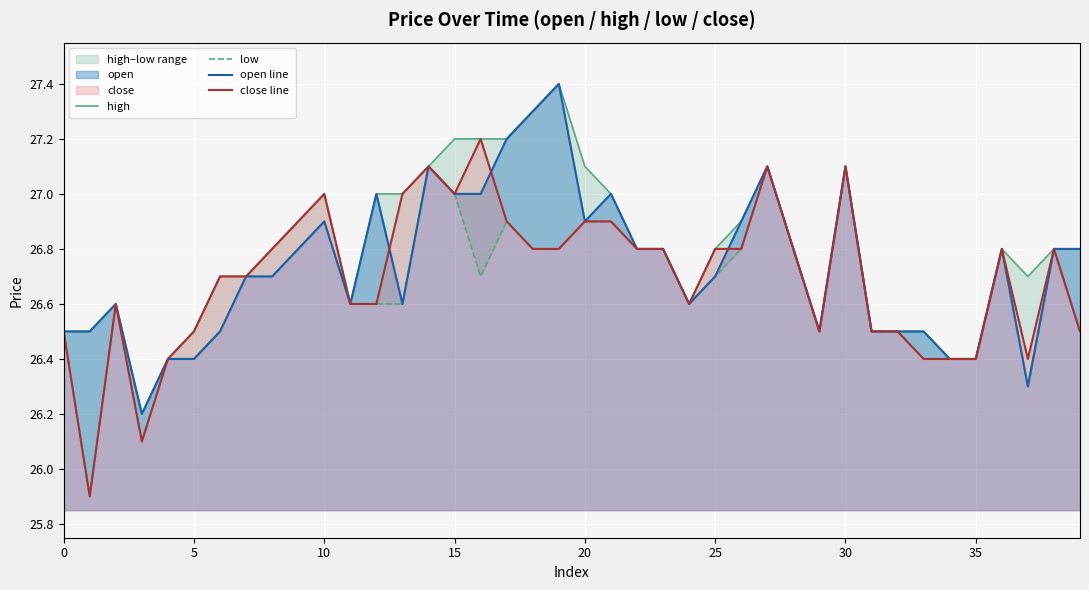

What is the maximum value for close line?

27.2